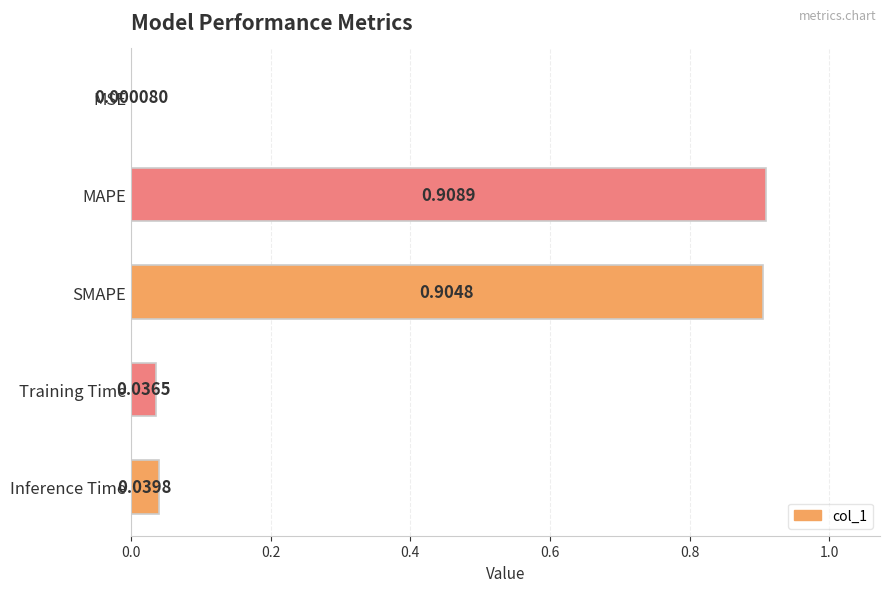

Which has a higher value, Inference Time or Training Time?

Inference Time